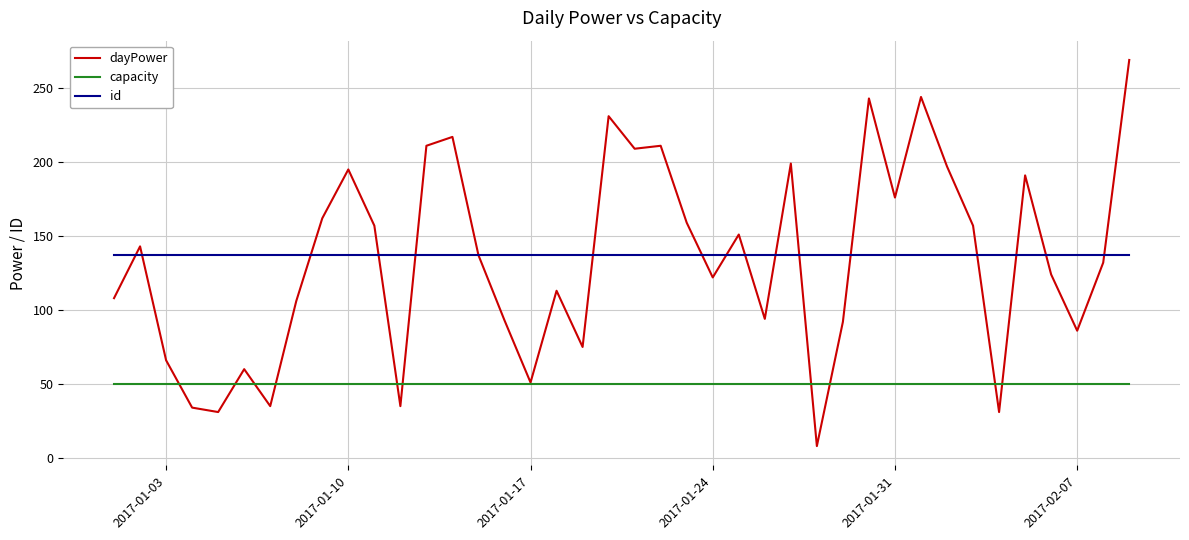

Which series has the largest total across all categories?

id